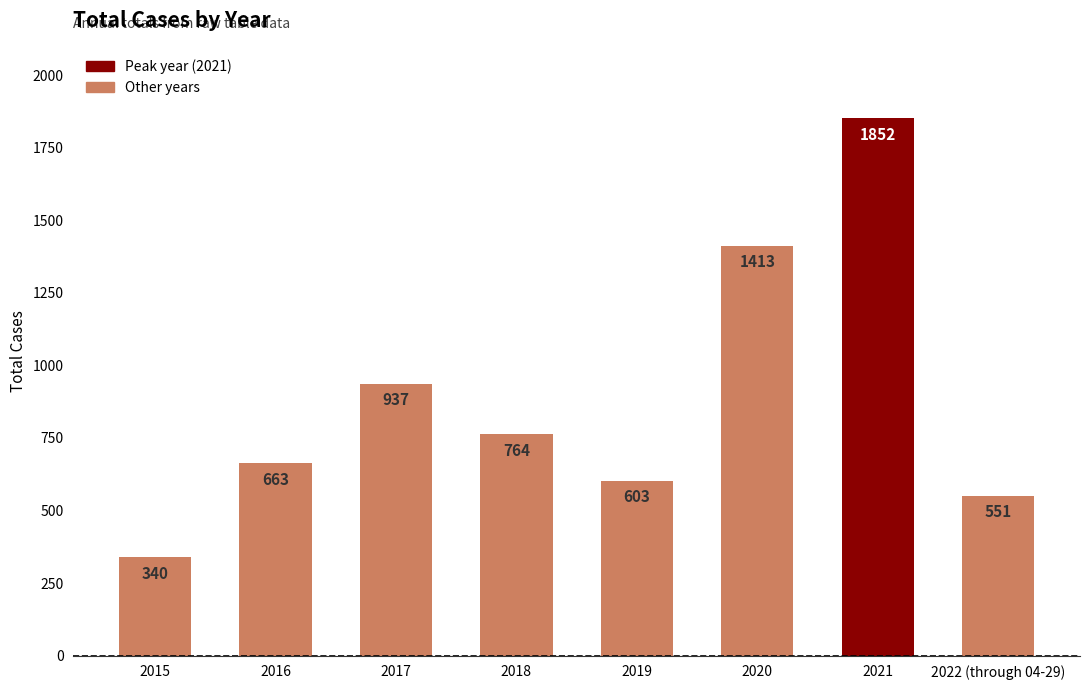

Reading left to right, list all the values displayed in this chart.

340	663	937	764	603	1413	1852	551